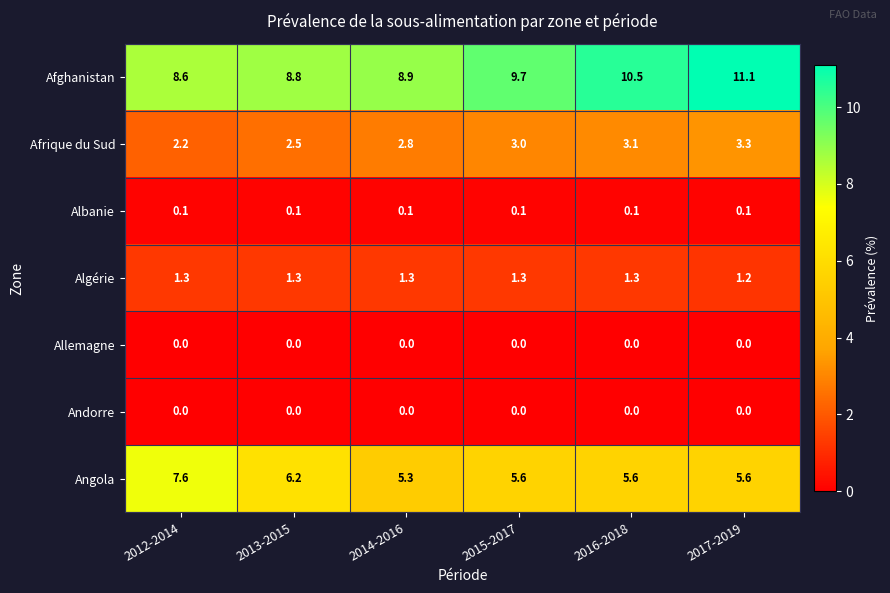

At how many categories does at least one series exceed 8?

6